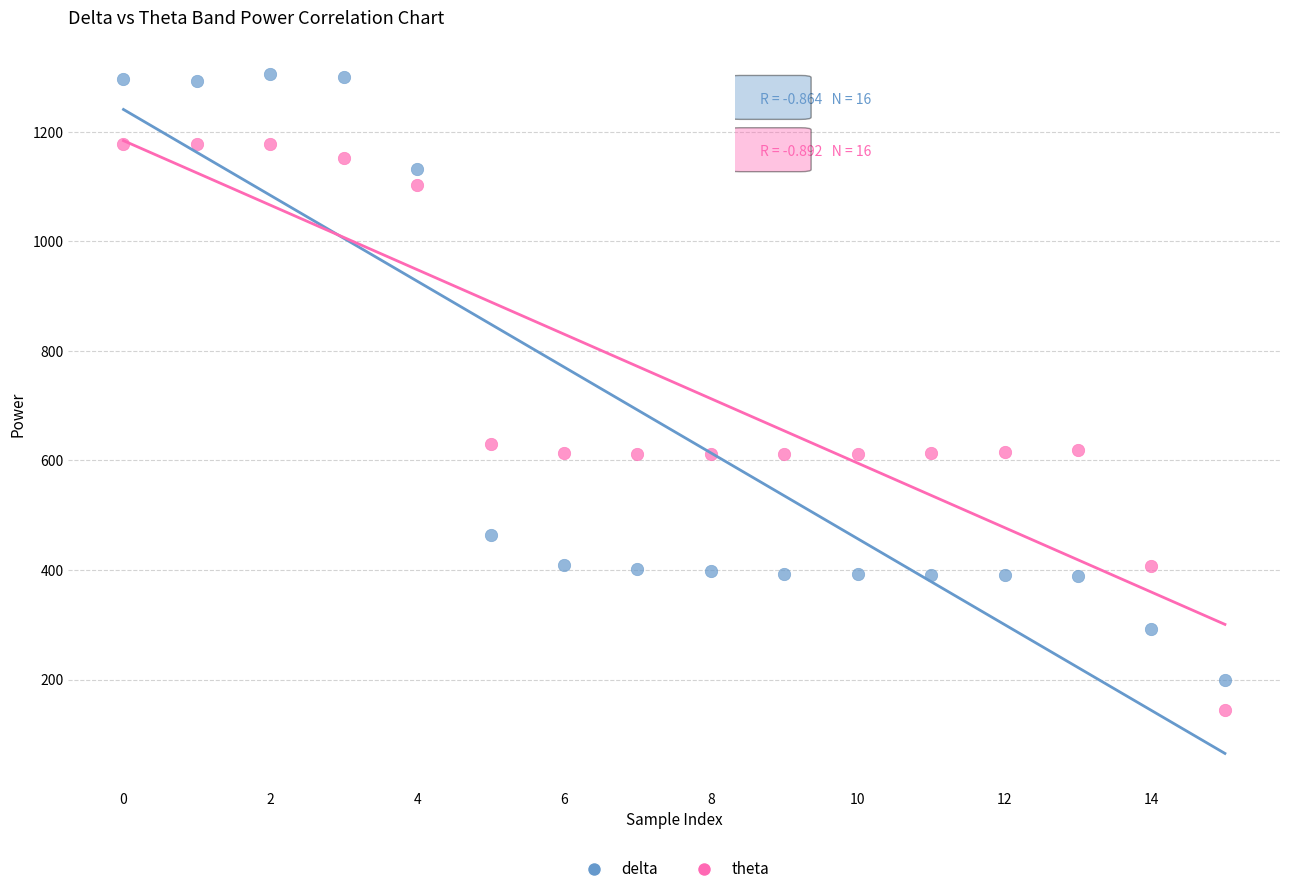

Which series has the widest spread of Y values?

delta